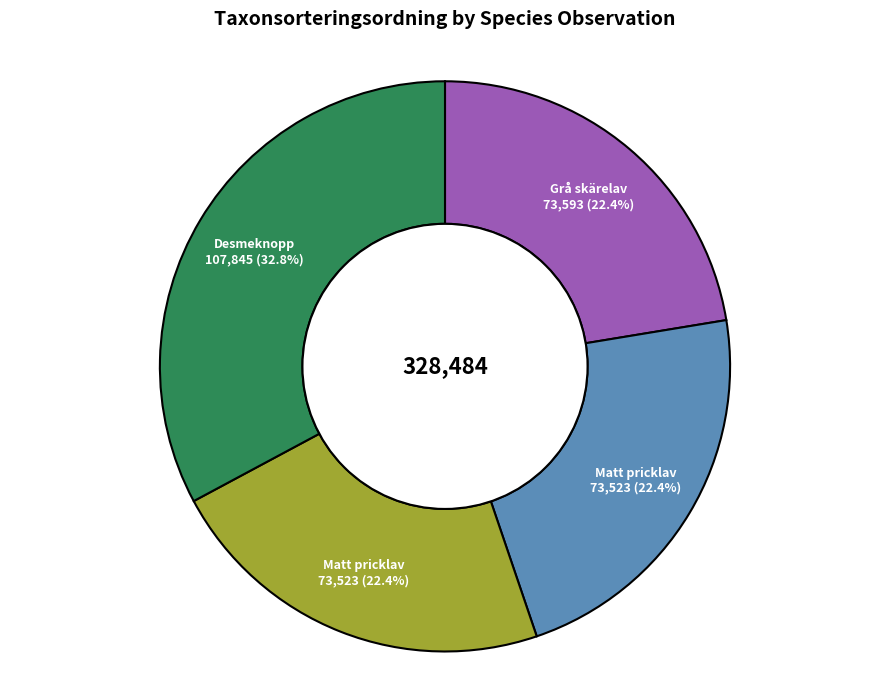

Count the number of slices in the pie.

4